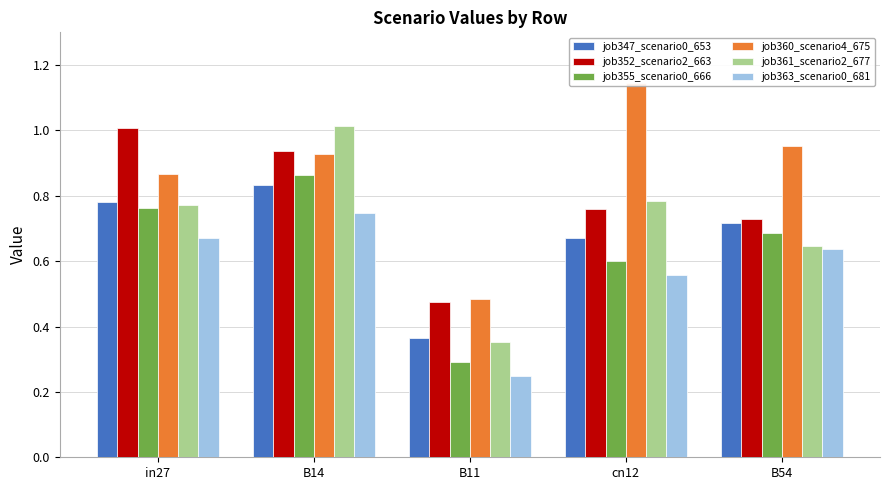

What is the maximum value shown in the chart?

1.1